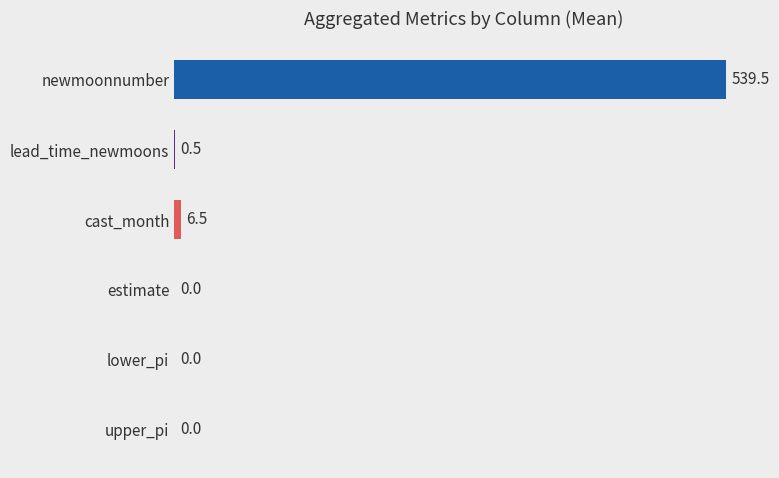

What value does the data have at newmoonnumber?

539.5